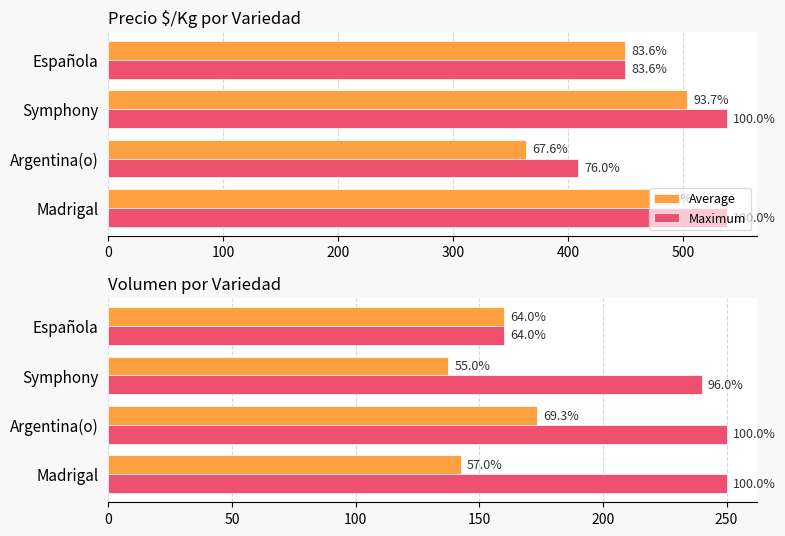

What is the difference between the second highest and minimum values in the Maximum series?

90.0